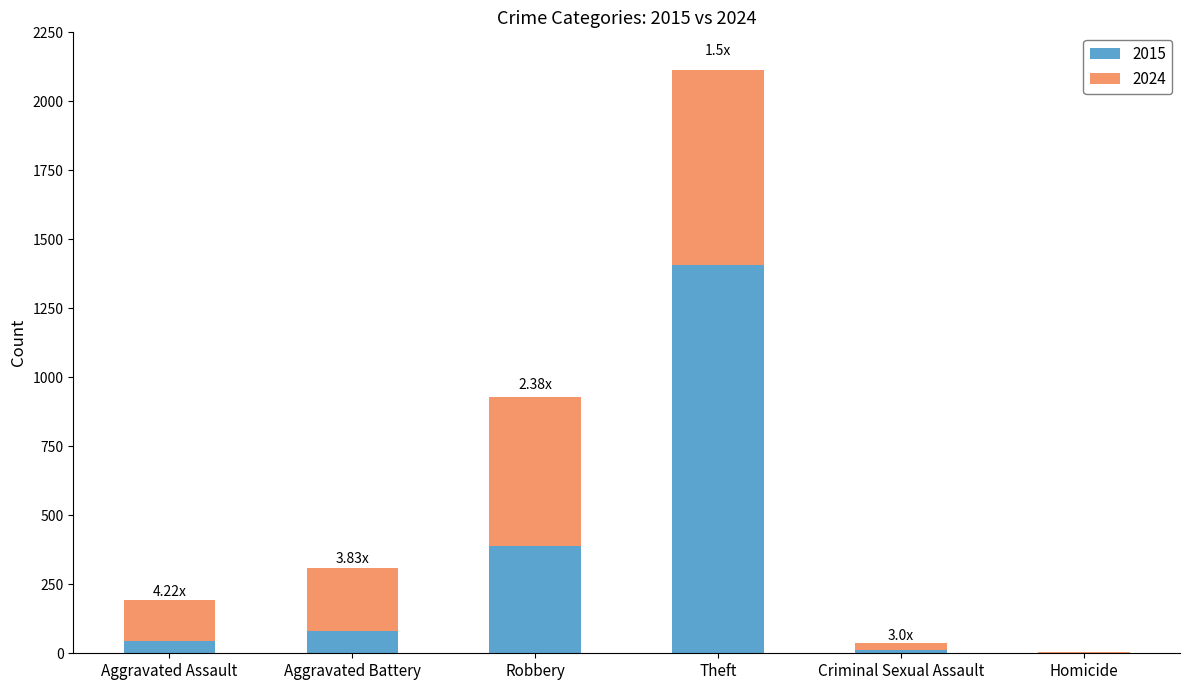

What value does the 2015 series have at Criminal Sexual Assault, to the nearest 10?

10